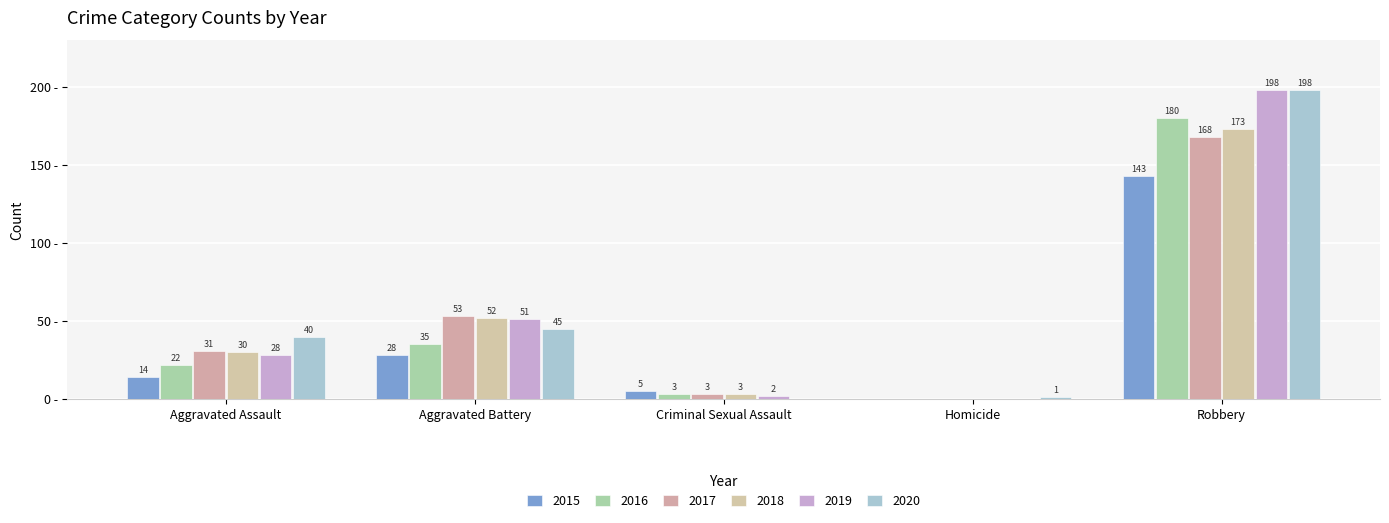

What is the label of the 5th bar from the right?

Aggravated Assault